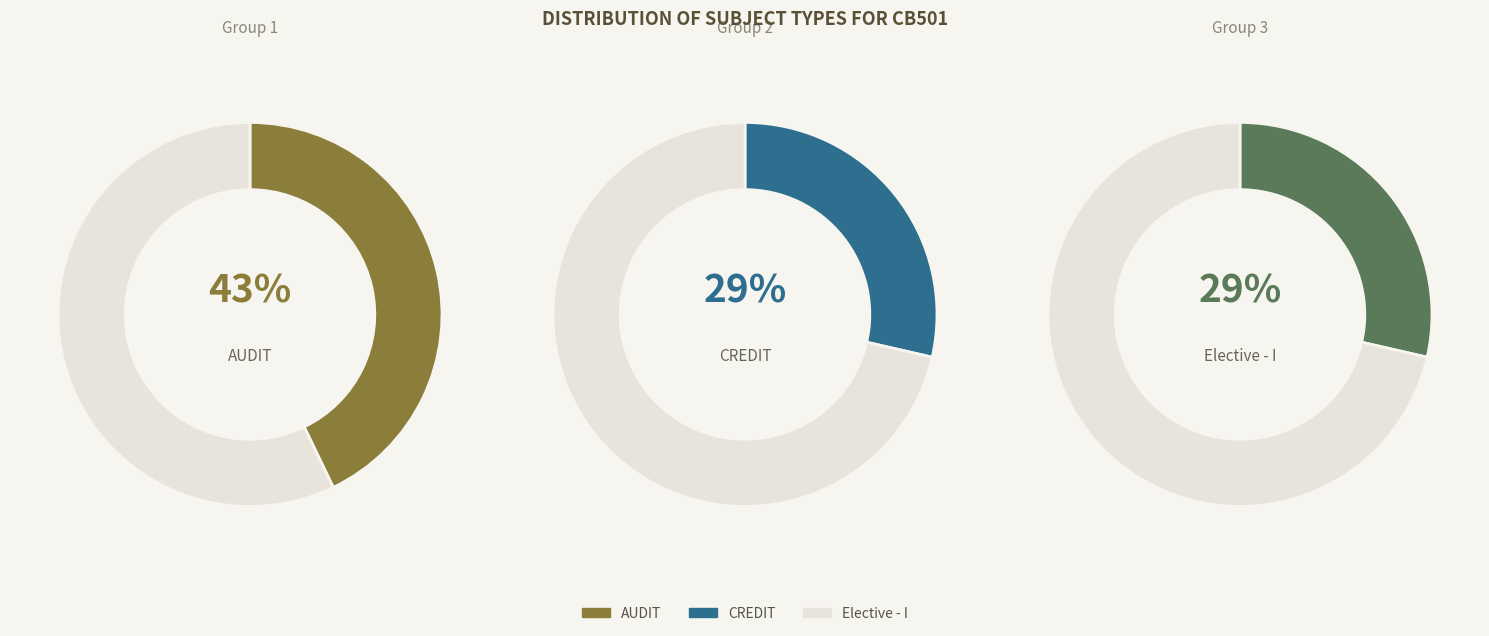

What is the total percentage of AUDIT and CREDIT?

71.4%